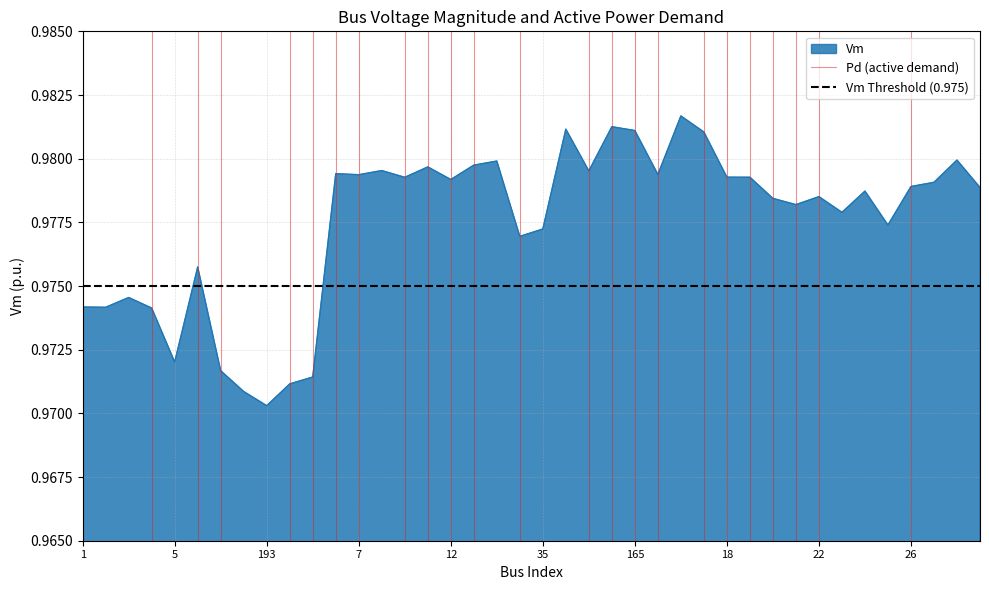

Which category has the lowest value in the Vm series?

193